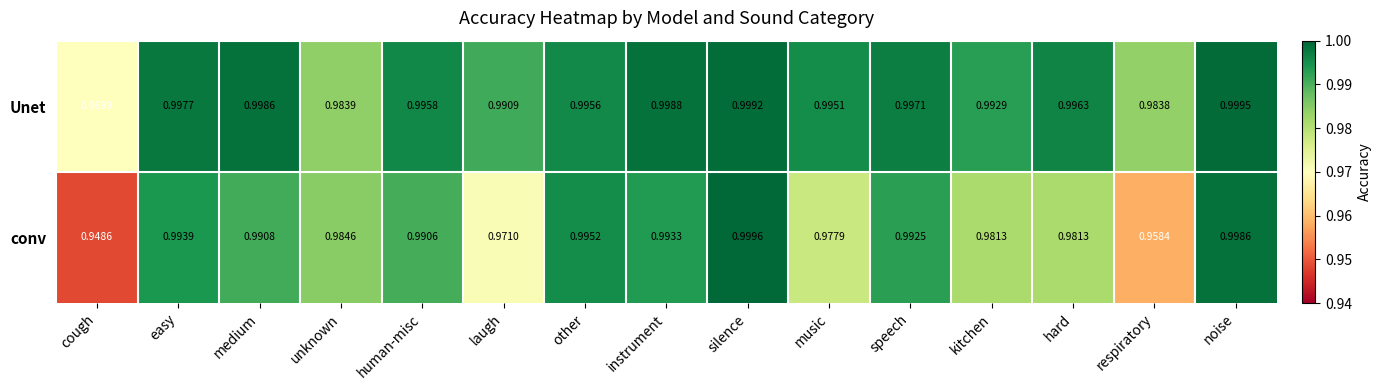

Rank the series by their average value, from highest to lowest.

Unet, conv